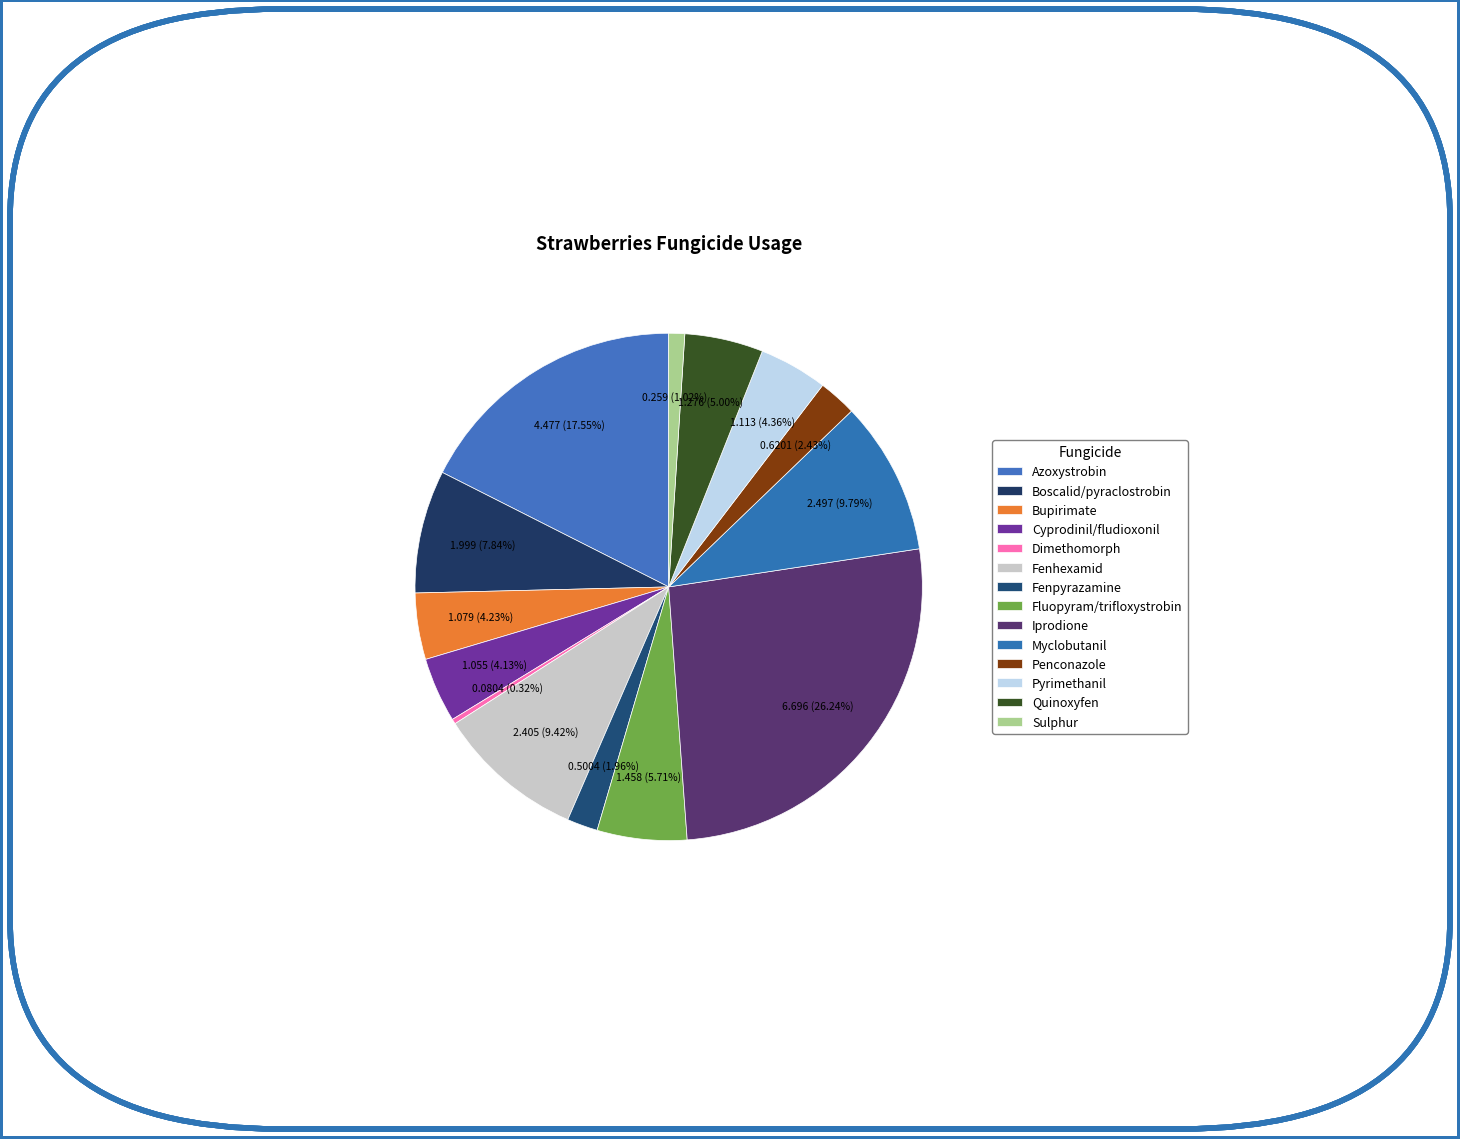

How many slices are in this pie chart?

14